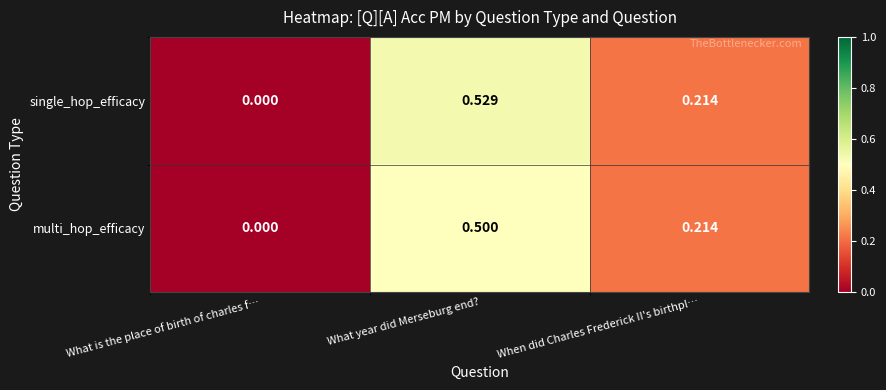

Which series has the largest total across all categories?

single_hop_efficacy